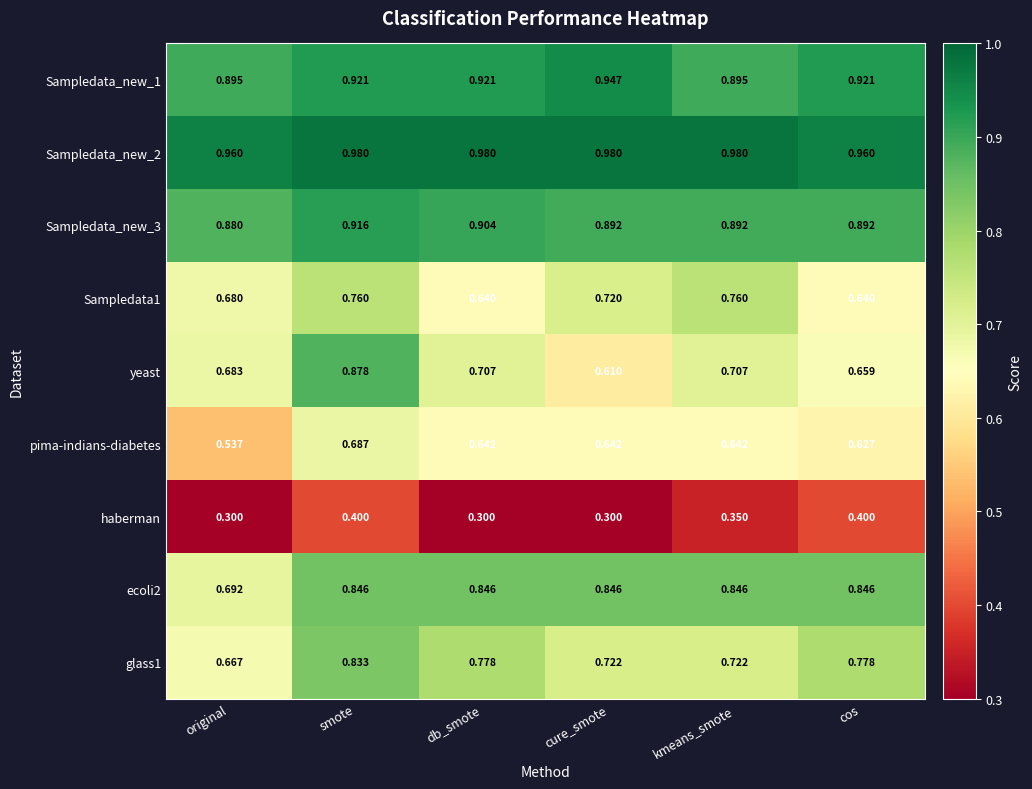

How many data points does each series have?

6